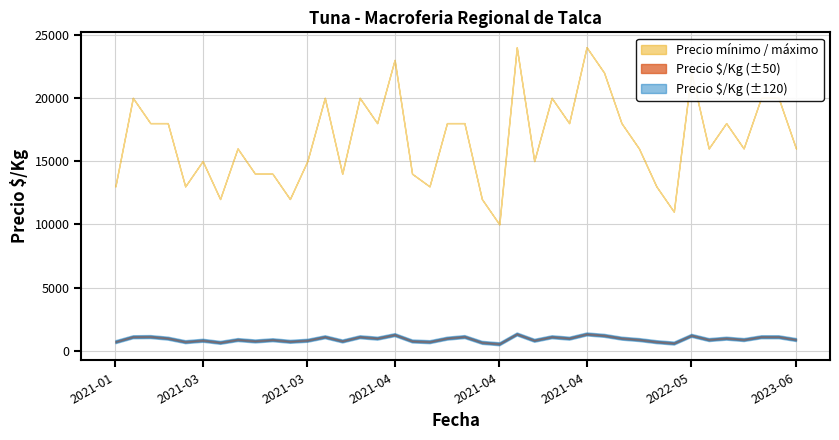

What is the difference between the second highest and minimum values in the Precio mínimo series?

14000